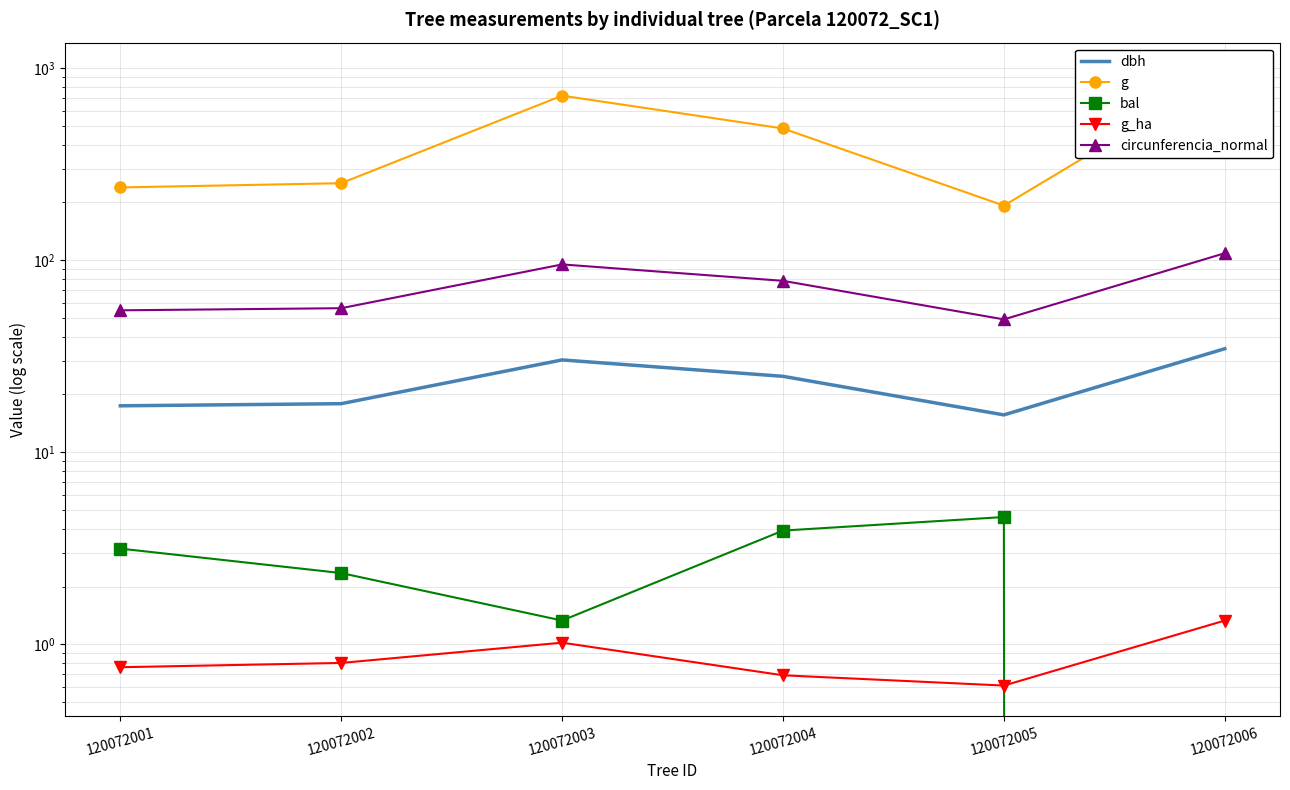

List the labels in order of g value, smallest first.

120072005, 120072001, 120072002, 120072004, 120072003, 120072006